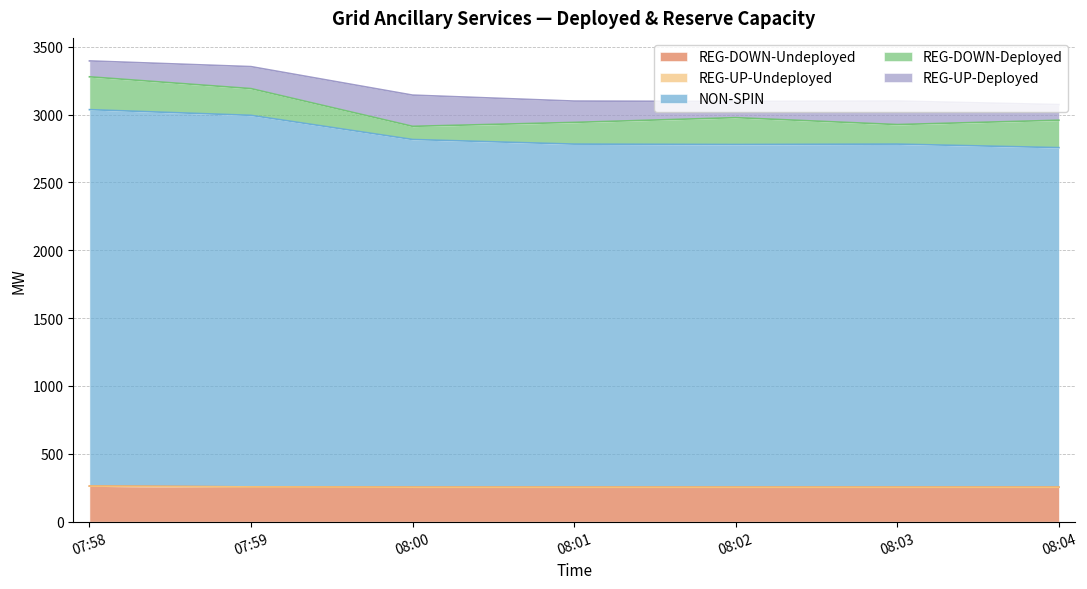

What is the label of the 2nd point from the right?

08:03